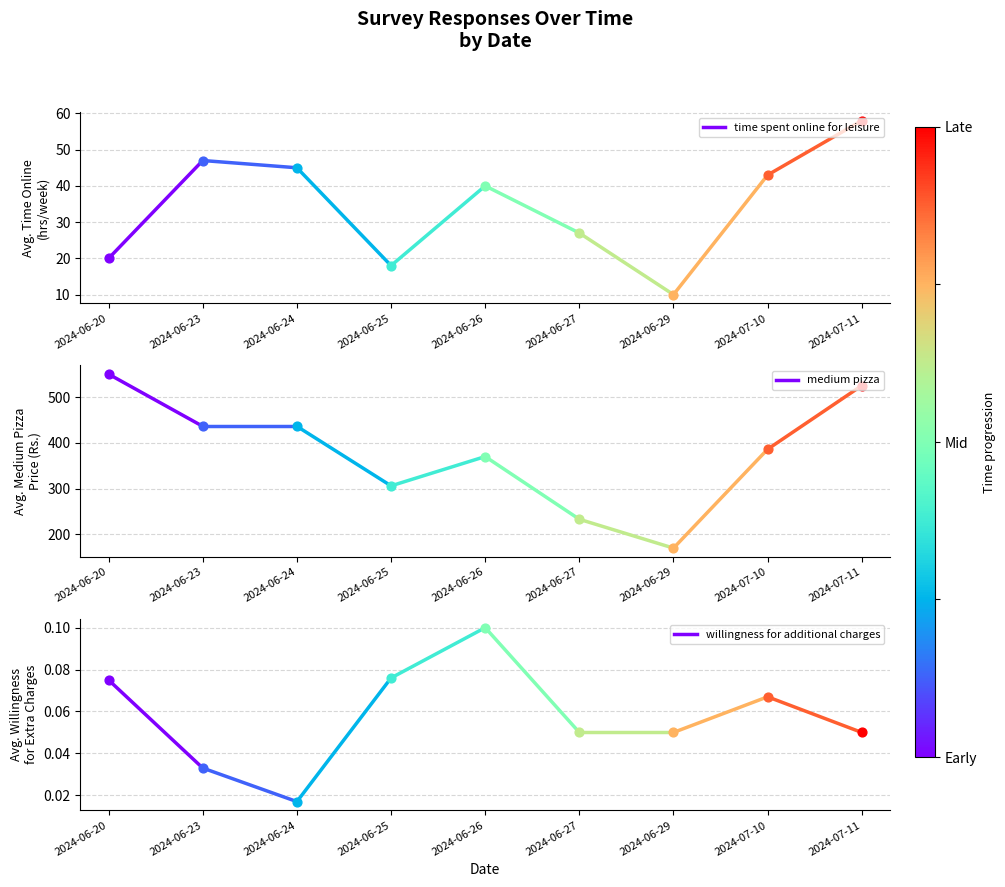

Which series reaches the maximum Y coordinate?

medium pizza